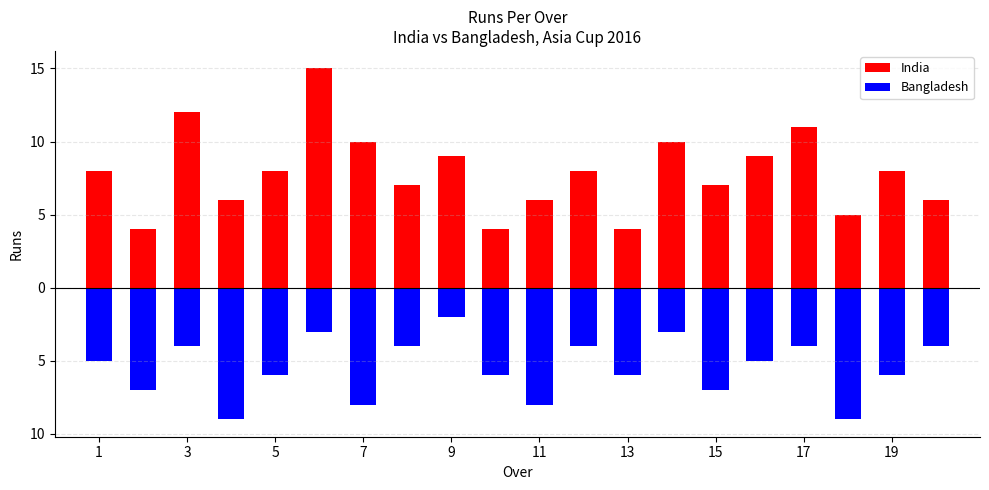

Between 11 and 19, which series saw the biggest shift?

India